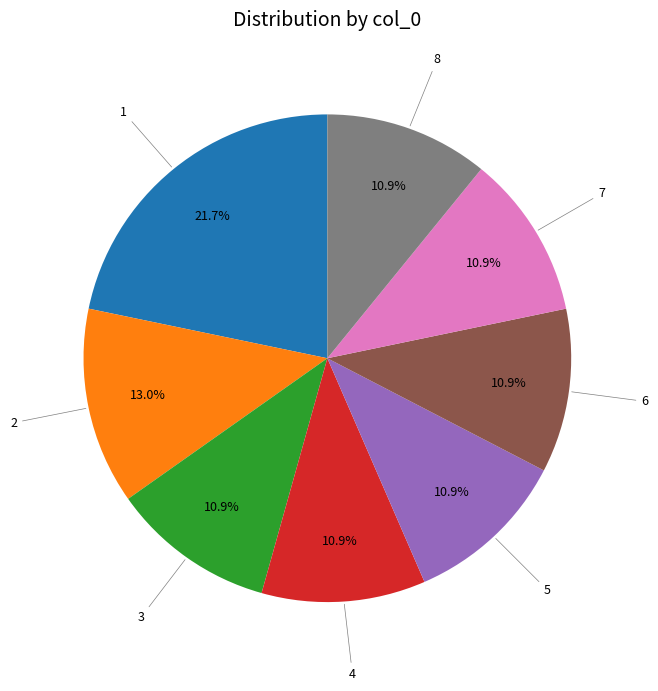

To the nearest percent, what portion does 2 represent?

13%